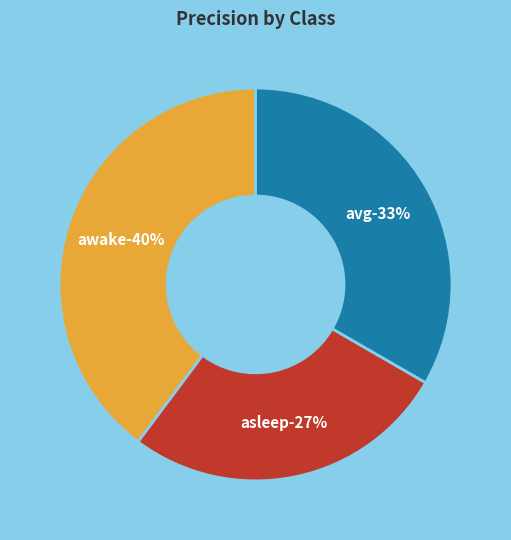

Rank the categories by value from highest to lowest.

awake, avg, asleep